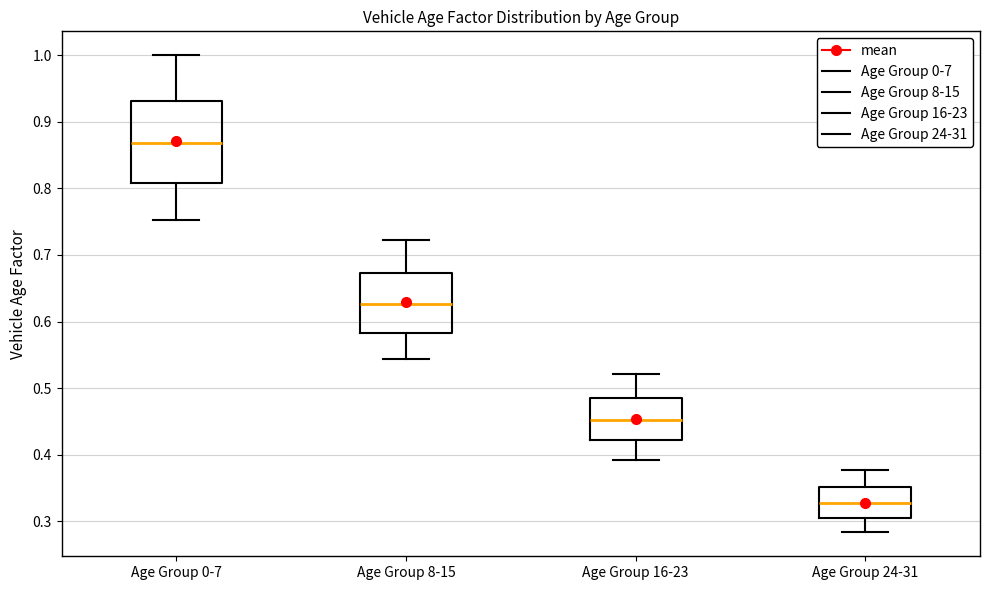

Which box is the tallest, from its lower edge to its upper edge?

Age Group 0-7